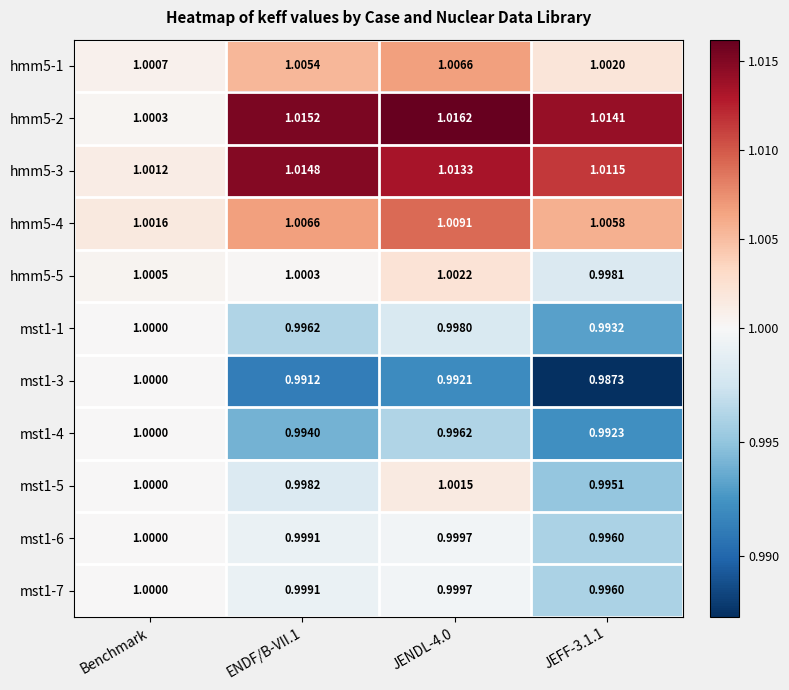

At which label is hmm5-3 closest to 1?

Benchmark